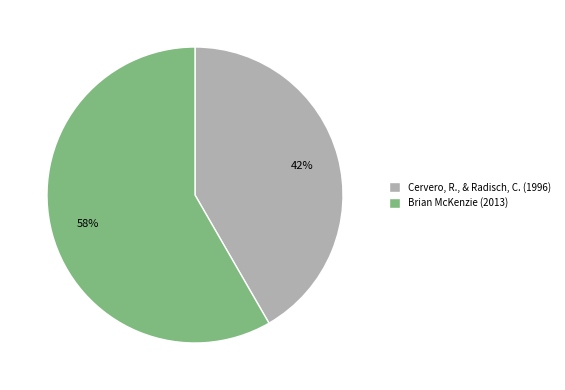

How many segments does this pie chart have?

2